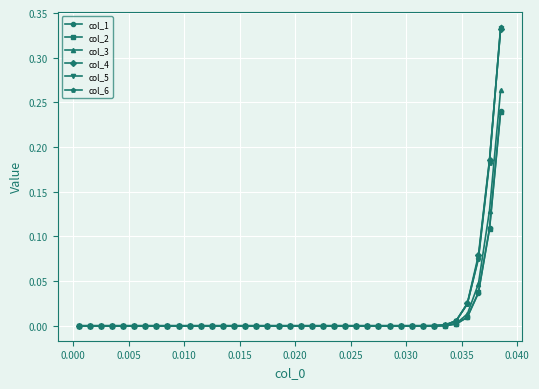

What is the sum of all col_3 values?

0.5